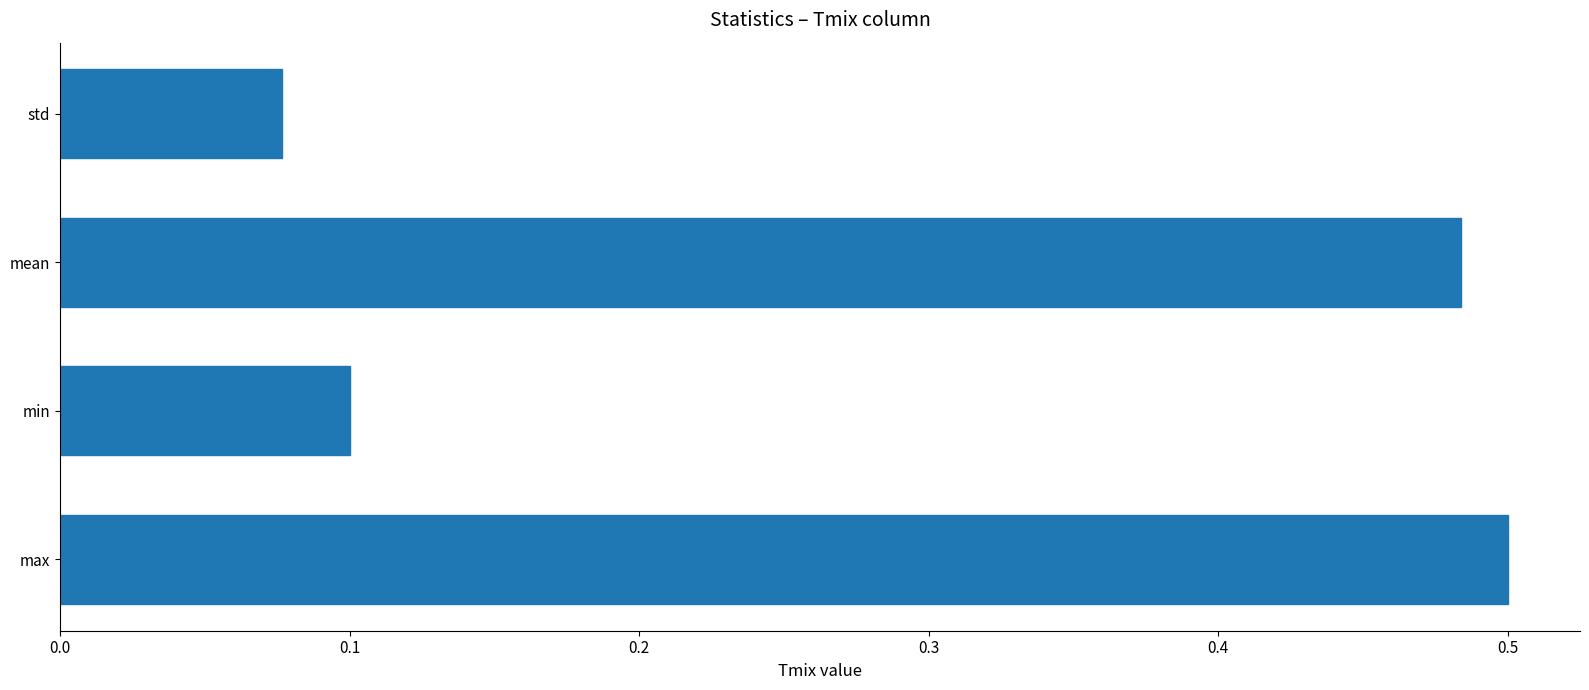

Is it true that the value at max is 0.5?

True